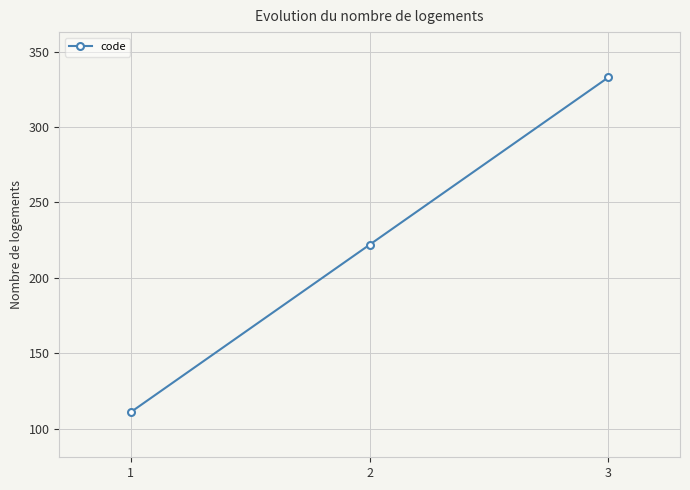

List the labels in order of value, largest first.

3, 2, 1